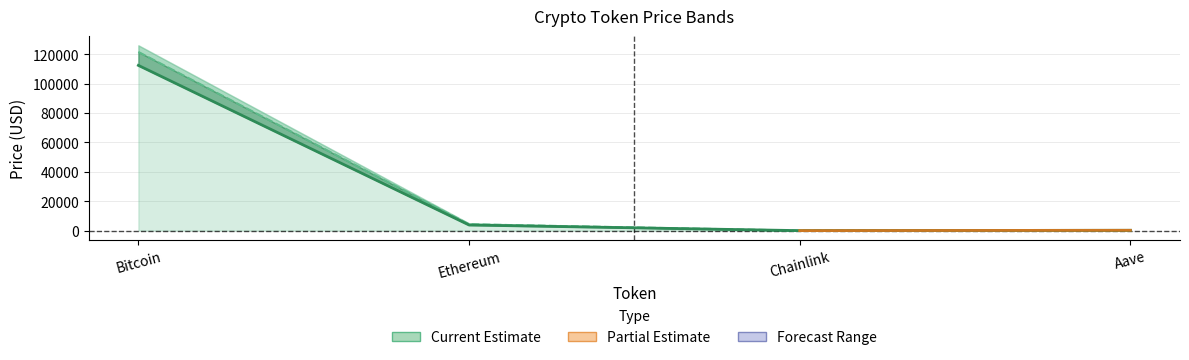

True or false: price has a value of 1856.8 at Ethereum.

False